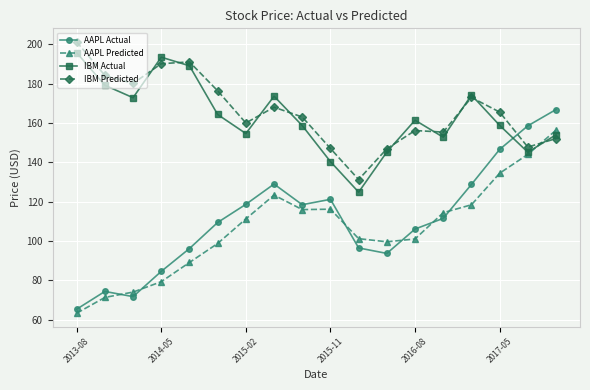

What is the value of the AAPL Predicted point at the 6th from the left?

98.7